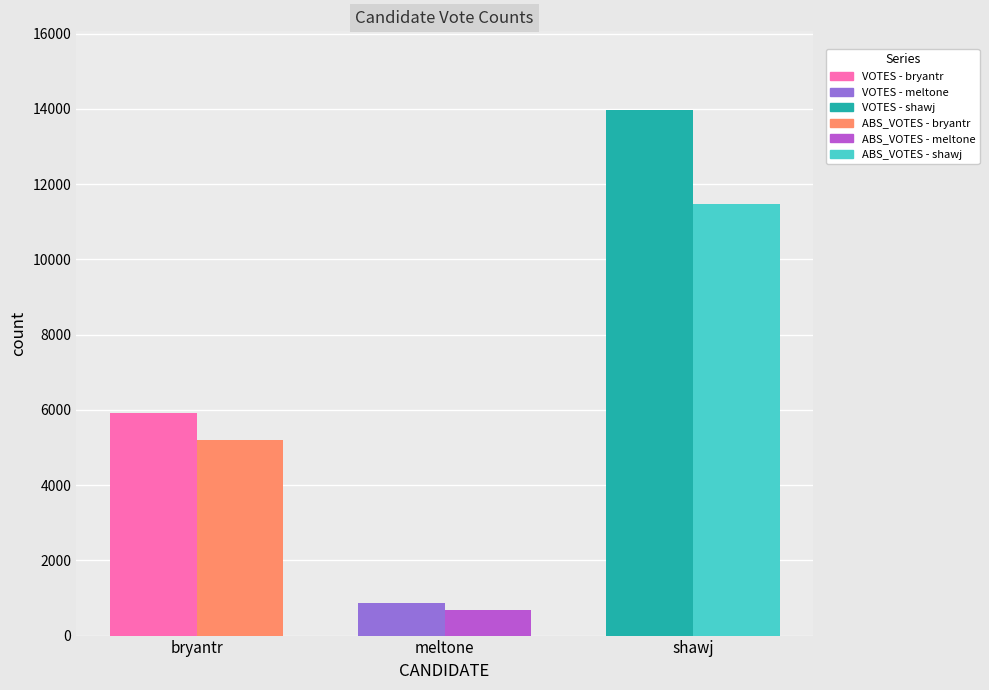

What is the difference between the maximum and minimum values in the ABS_VOTES series?

10808